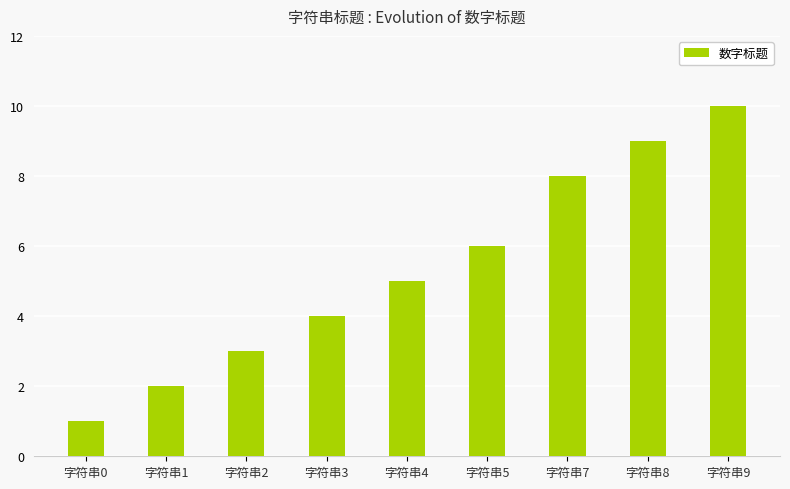

What is the value of the 2nd bar from the left?

2